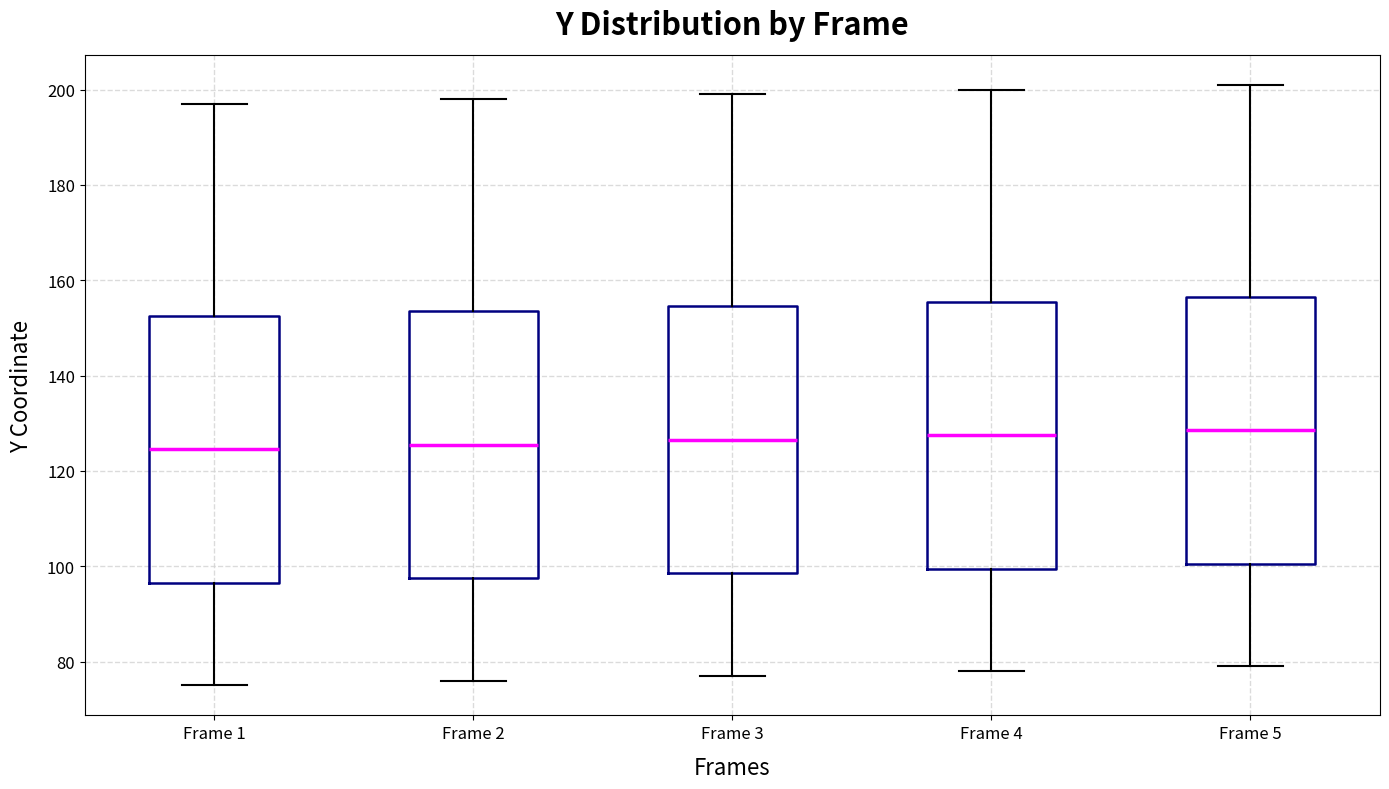

Reading left to right, transcribe this box plot: for each box, give where its median line is, the range the box spans, and where its two whiskers end, as read against the y-axis. The values are not printed on the chart, so give them approximately, as read against the axis.

Frame 1: median 124, box 96 to 152, whiskers 76 to 198
Frame 2: median 126, box 98 to 154, whiskers 76 to 198
Frame 3: median 126, box 98 to 154, whiskers 78 to 200
Frame 4: median 128, box 100 to 156, whiskers 78 to 200
Frame 5: median 128, box 100 to 156, whiskers 80 to 202